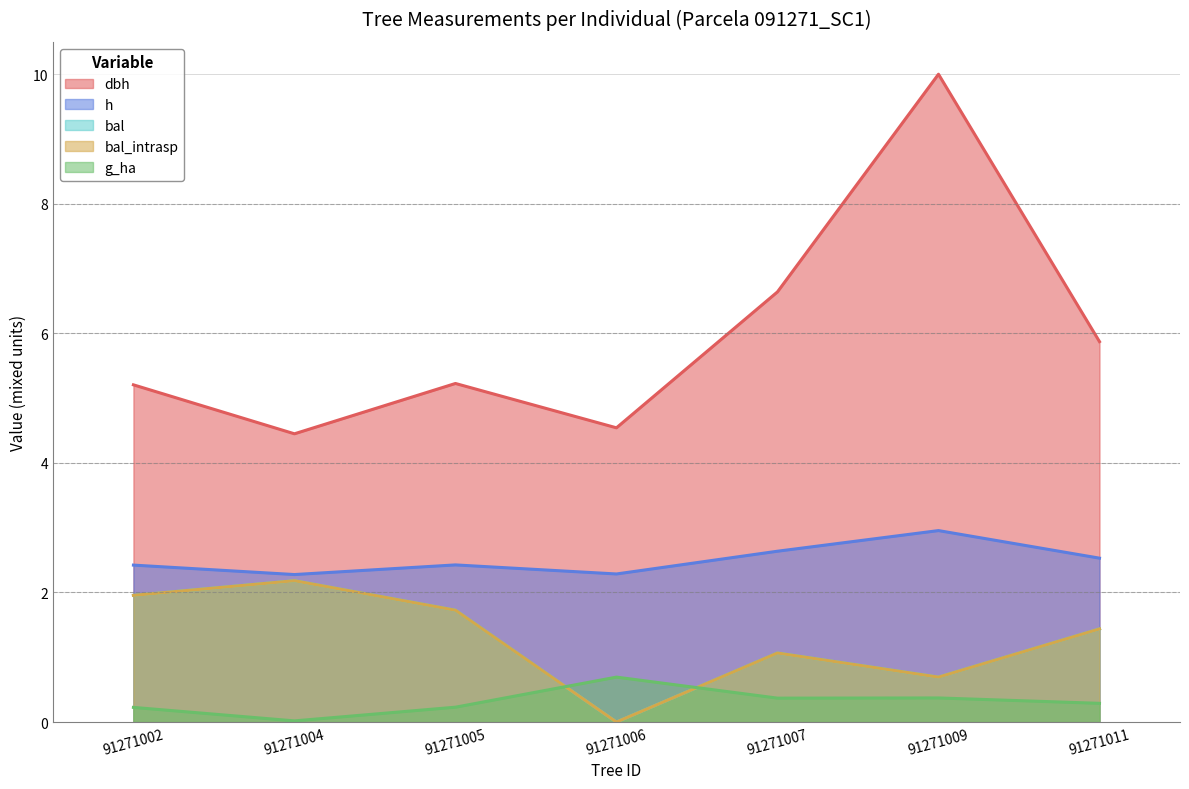

What is the difference between the bal values at 91271004 and 91271009?

1.5